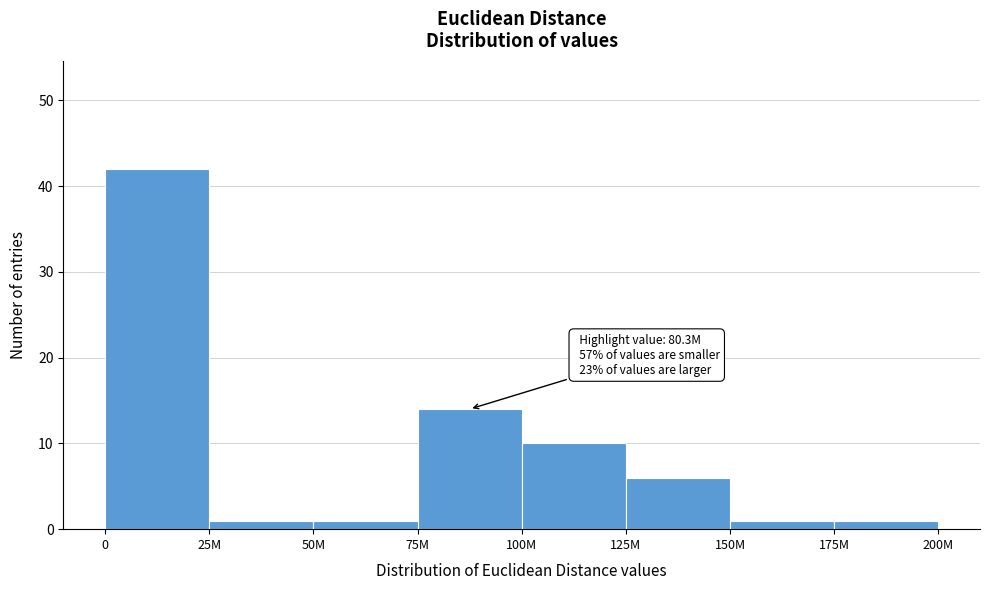

Reading left to right, extract all data points from this chart.

0=42	25M=1	50M=1	75M=14	100M=10	125M=6	150M=1	175M=1